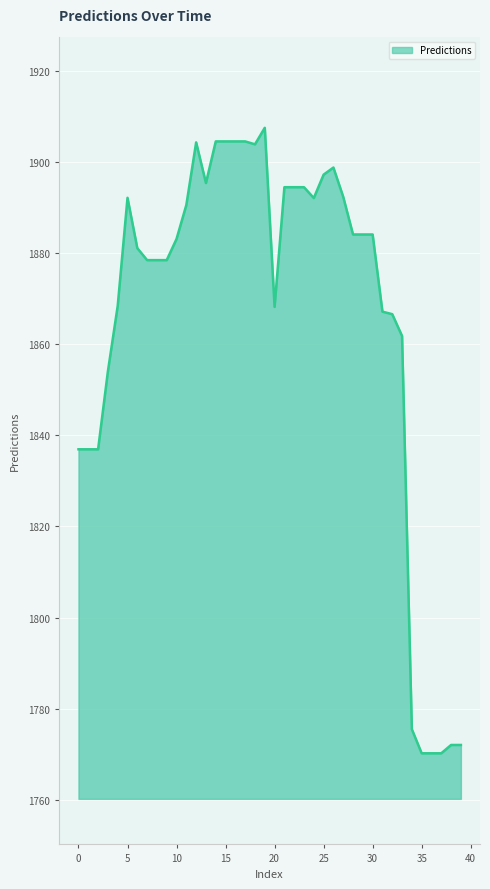

What is the difference between the maximum and minimum values?

137.3